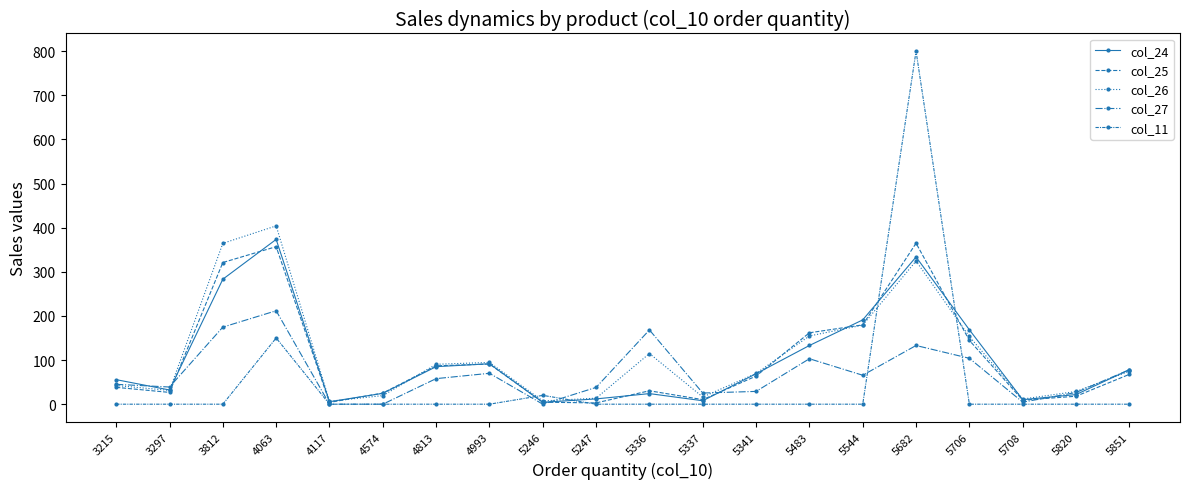

Reading left to right, list all the values displayed in this chart.

col_24: 55.6	32.2	283.2	373.4	5.6	24.6	85.0	91.6	4.2	12.0	24.0	7.8	69.0	133.0	191.0	333.6	168.6	10.2	21.8	78.2
col_25: 38.2	26.7	321.0	357.0	4.0	25.2	87.0	91.0	4.4	3.0	30.4	10.3	63.7	161.8	179.7	364.8	144.6	9.1	18.0	67.6
col_26: 42.4	31.2	364.5	404.1	6.7	19.5	90.4	94.6	7.4	13.6	114.8	16.3	69.6	154.6	179.2	324.4	153.4	11.7	28.8	74.7
col_27: 45.0	38.9	174.6	211.7	0.0	0.0	57.9	70.0	0.0	38.1	168.2	25.3	29.0	103.0	65.6	133.0	104.0	4.6	26.5	78.0
col_11: 0.0	0.0	0.0	150.0	0.0	0.0	0.0	0.0	20.0	0.0	0.0	0.0	0.0	0.0	0.0	800.0	0.0	0.0	0.0	0.0